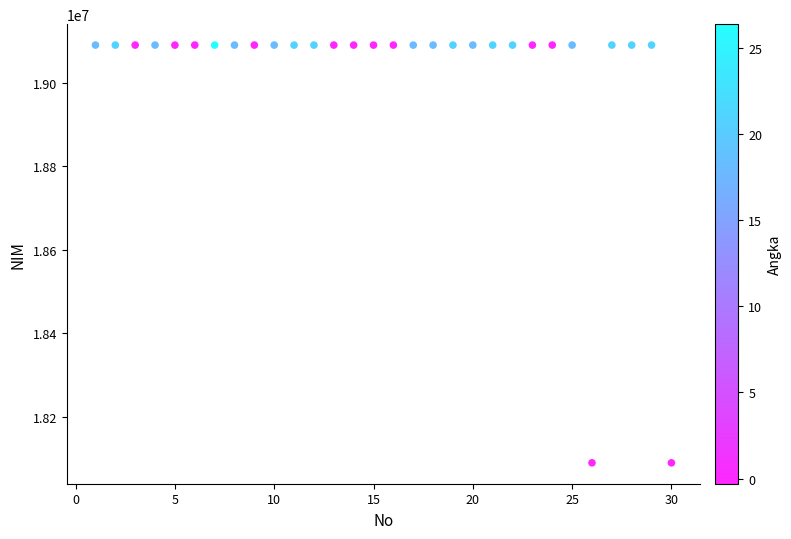

What is the range of Y values (max minus min)?

1000110